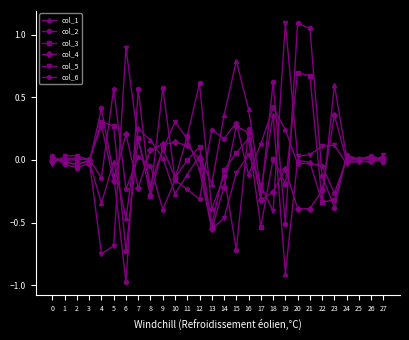

Which category has the highest value in the col_6 series?

5